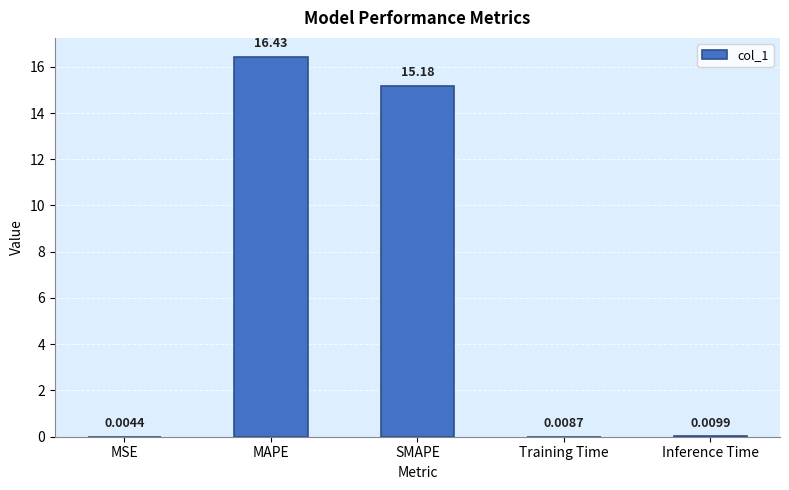

What is the sum of all values?

31.6